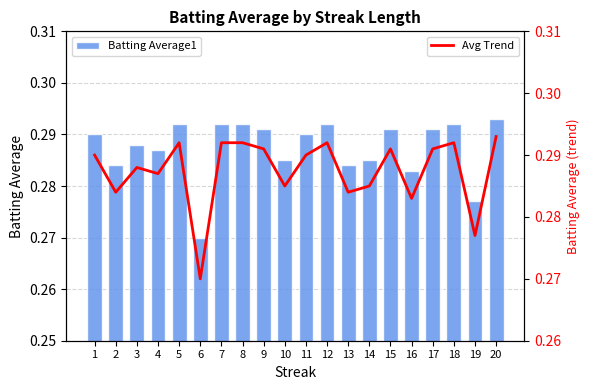

Which series has the widest spread of values?

Batting Average1